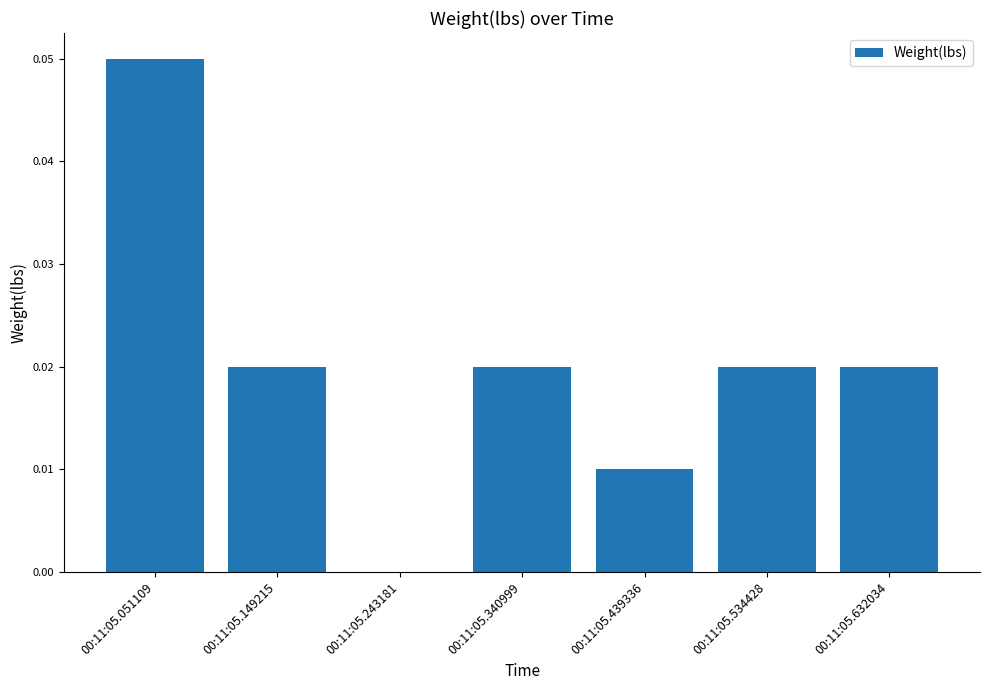

The value at 00:11:05.439336 is 0.0. True or false?

True